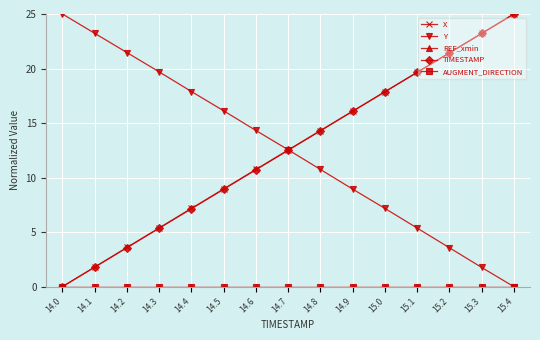

Is this an area chart (filled region under the line)?

No